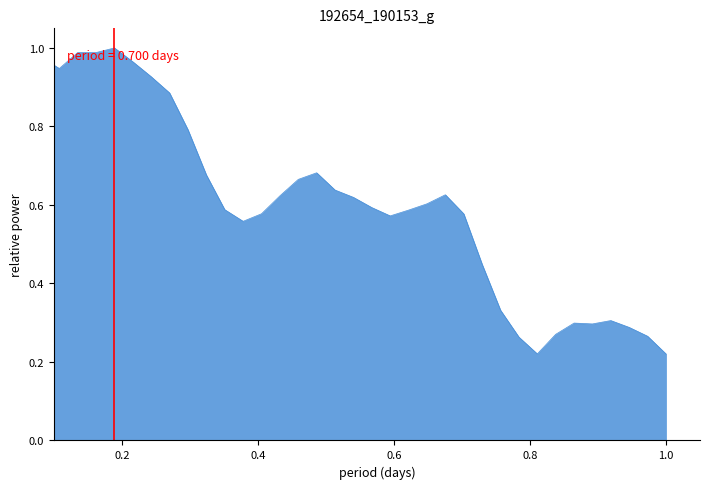

Does the chart have visible grid lines?

No